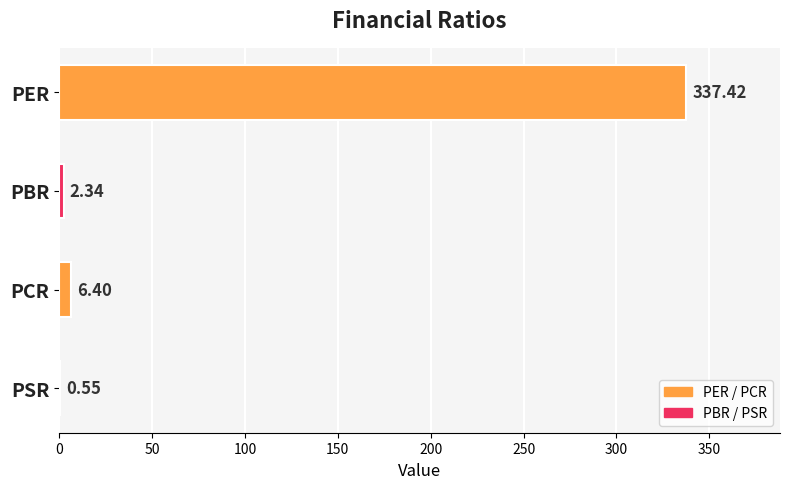

Which has a higher value, PCR or PER?

PER